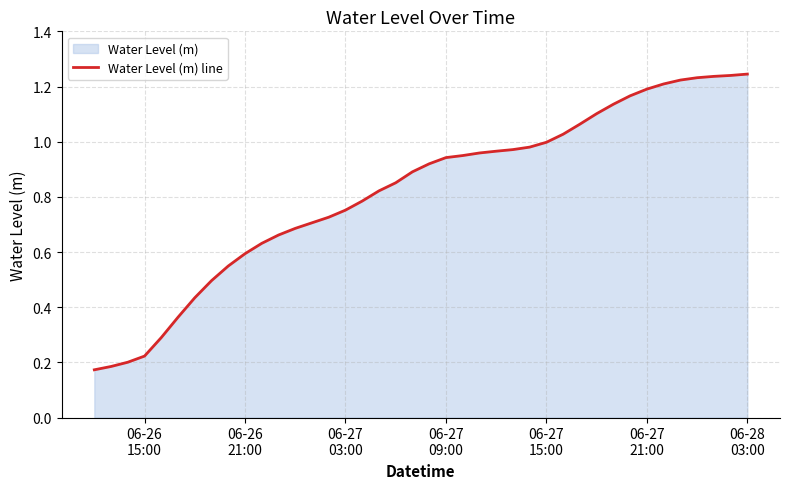

Does the chart display data point markers on the line(s)?

No